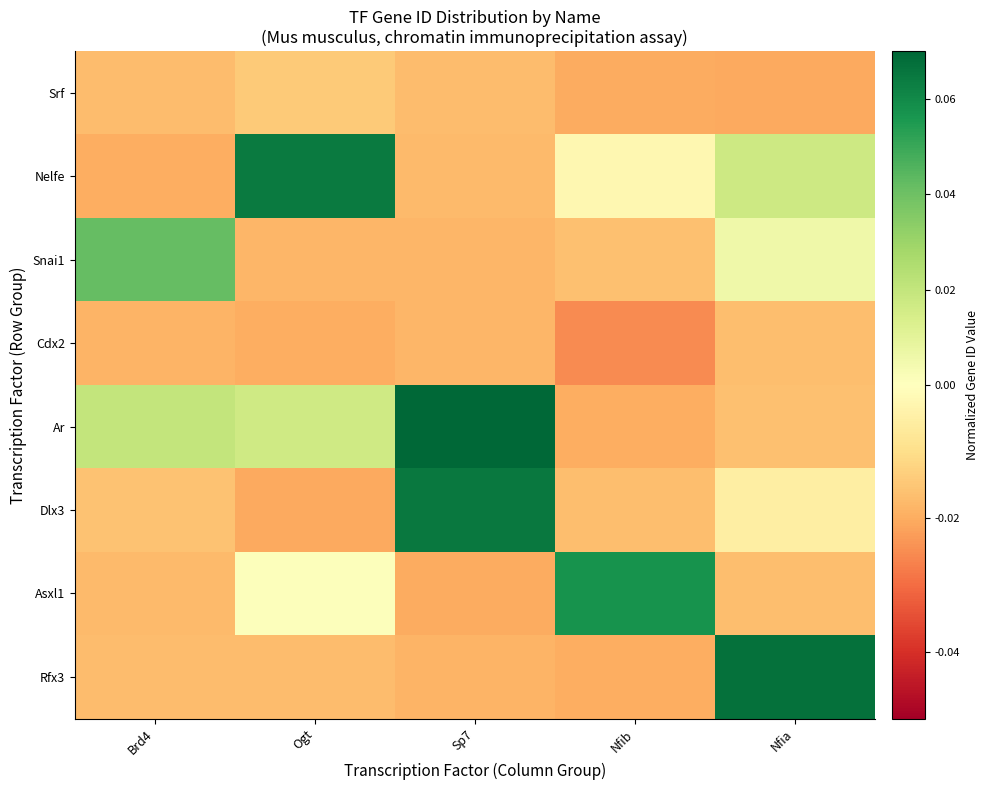

Reading left to right, list all the values displayed in this chart.

Srf: Brd4=-0.0	Ogt=-0.0	Sp7=-0.0	Nfib=-0.0	Nfia=-0.0
Nelfe: Brd4=-0.0	Ogt=0.1	Sp7=-0.0	Nfib=-0.0	Nfia=0.0
Snai1: Brd4=0.0	Ogt=-0.0	Sp7=-0.0	Nfib=-0.0	Nfia=0.0
Cdx2: Brd4=-0.0	Ogt=-0.0	Sp7=-0.0	Nfib=-0.0	Nfia=-0.0
Ar: Brd4=0.0	Ogt=0.0	Sp7=0.1	Nfib=-0.0	Nfia=-0.0
Dlx3: Brd4=-0.0	Ogt=-0.0	Sp7=0.1	Nfib=-0.0	Nfia=-0.0
Asxl1: Brd4=-0.0	Ogt=0.0	Sp7=-0.0	Nfib=0.1	Nfia=-0.0
Rfx3: Brd4=-0.0	Ogt=-0.0	Sp7=-0.0	Nfib=-0.0	Nfia=0.1